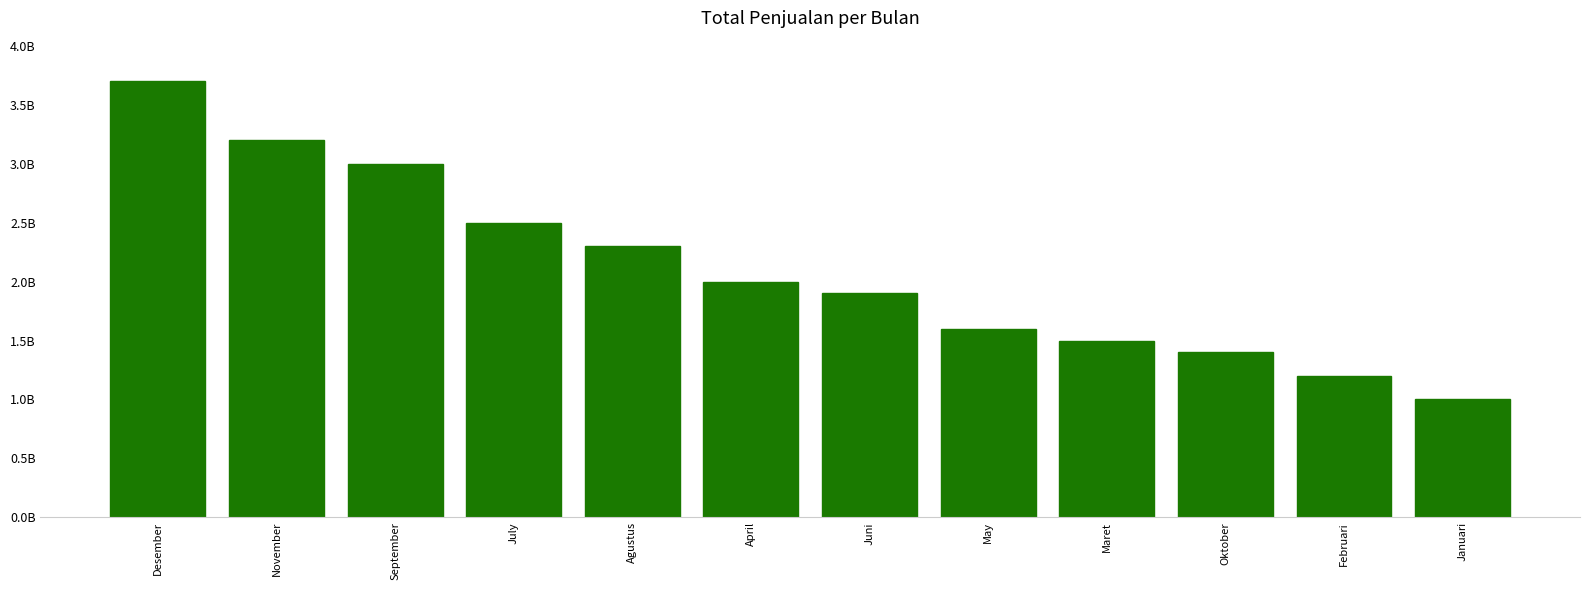

Reading left to right, list all the values displayed in this chart.

Desember=3700000000	November=3200000000	September=3000000000	July=2500000000	Agustus=2300000000	April=2000000000	Juni=1900000000	May=1600000000	Maret=1500000000	Oktober=1400000000	Februari=1200000000	Januari=1000000000